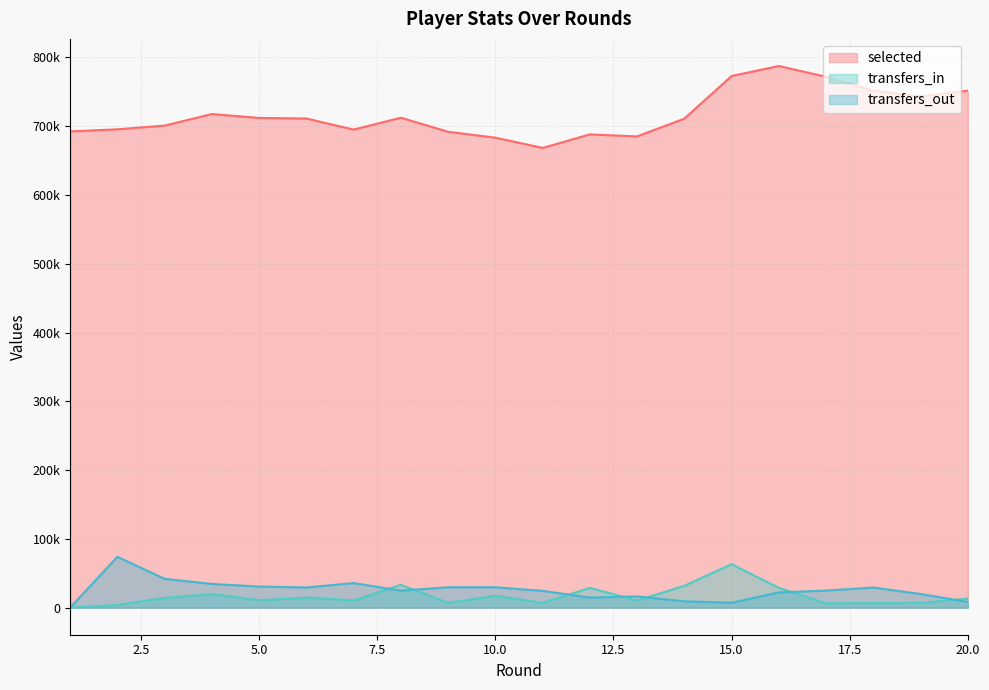

Reading right to left, transcribe all the data shown in this chart.

selected: 751807	743214	751744	771876	787629	773043	711063	685182	688093	668494	683392	691957	712397	695136	711245	712087	717751	700917	695553	692468
transfers_in: 13064	6996	6539	6275	28803	63162	31740	10280	28750	6888	17388	6946	33181	10459	14530	10759	19769	14187	3914	0
transfers_out: 8258	19794	29220	24789	22165	7037	9179	16342	14648	24373	29640	29602	24670	35744	29298	30638	34450	41830	73917	0